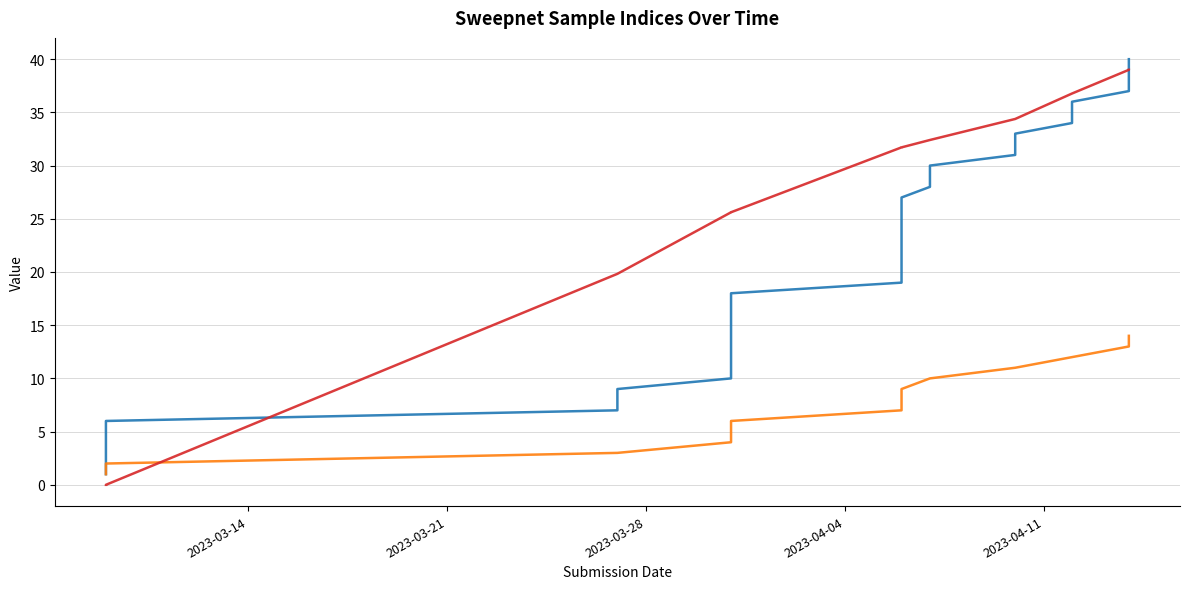

What is the label of the 40th point from the right?

2023-03-09